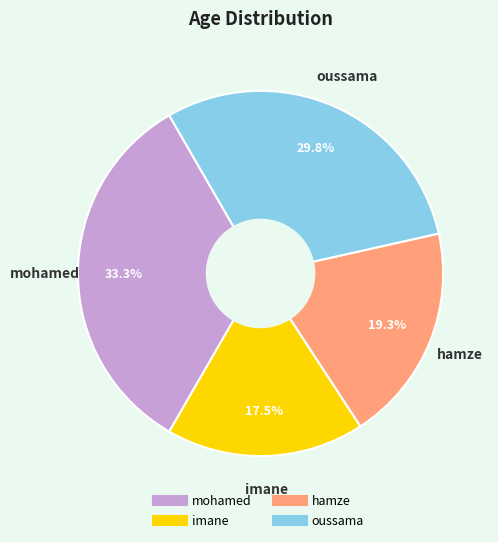

Rank the categories by value from highest to lowest.

mohamed, oussama, hamze, imane